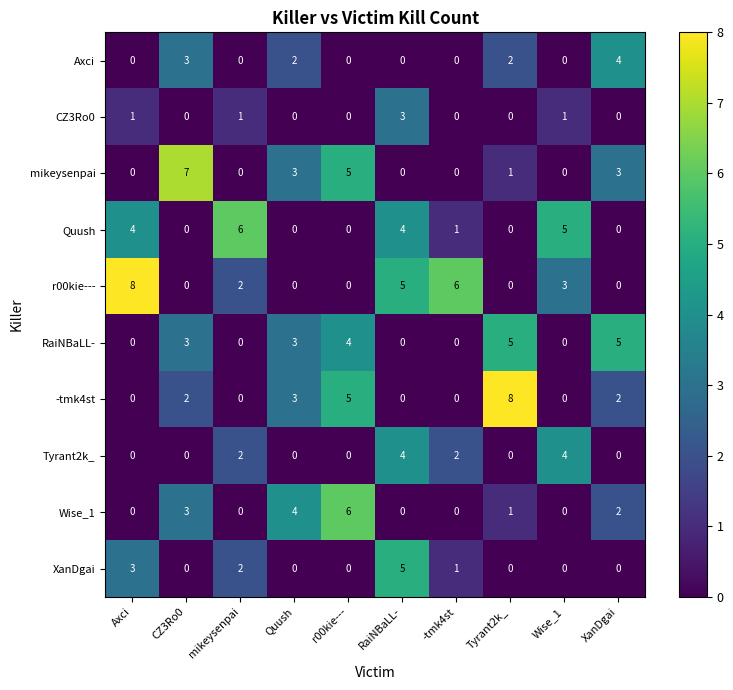

What is the sum of all -tmk4st values?

20